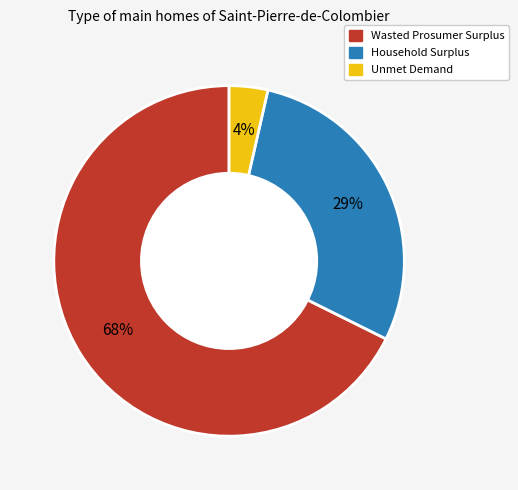

How many slices are in this pie chart?

3